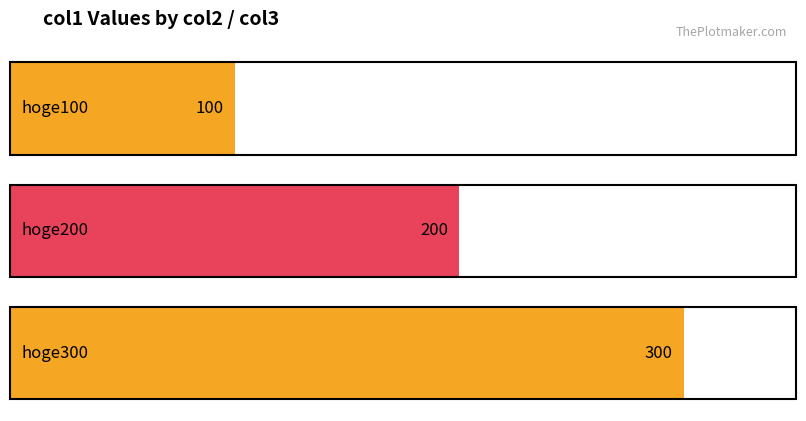

List the labels in order of value, largest first.

hoge300, hoge200, hoge100